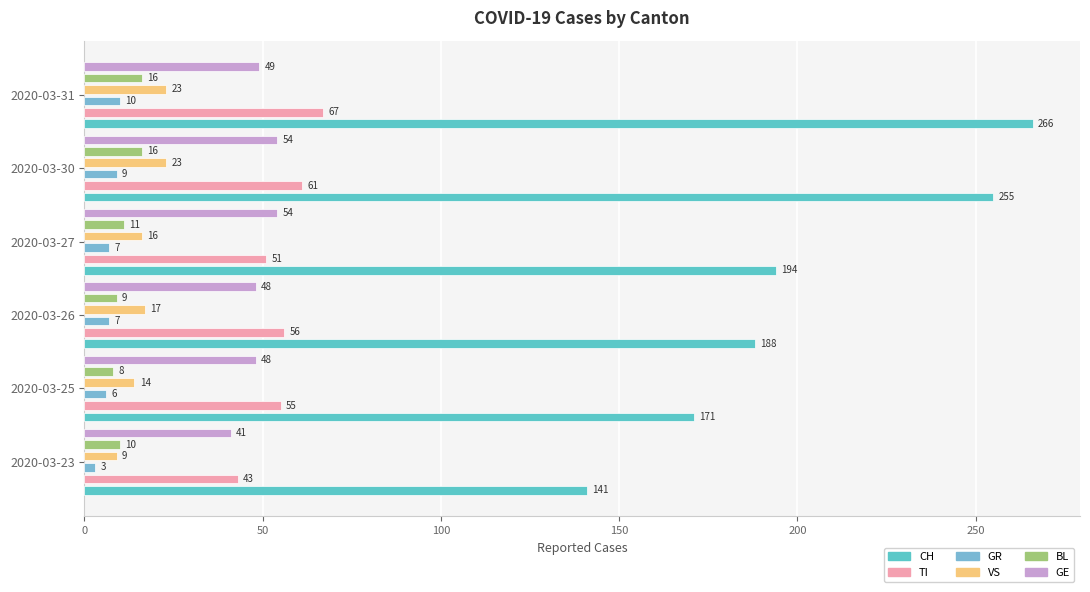

Reading left to right, transcribe all the data shown in this chart.

CH: 141	171	188	194	255	266
TI: 43	55	56	51	61	67
GR: 3	6	7	7	9	10
VS: 9	14	17	16	23	23
BL: 10	8	9	11	16	16
GE: 41	48	48	54	54	49